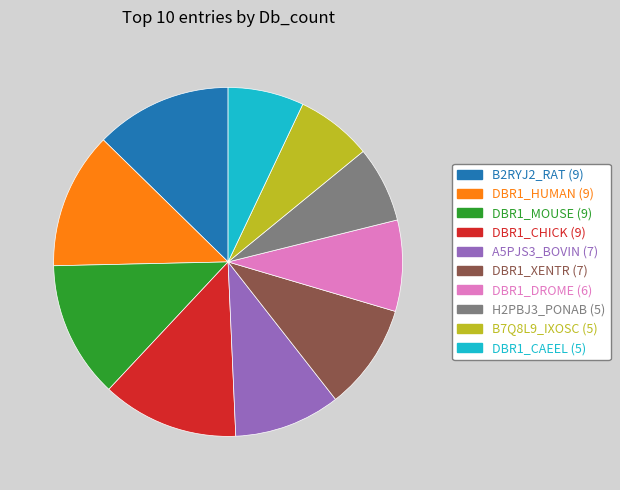

The DBR1_MOUSE slice represents 13% of the pie. True or false?

True